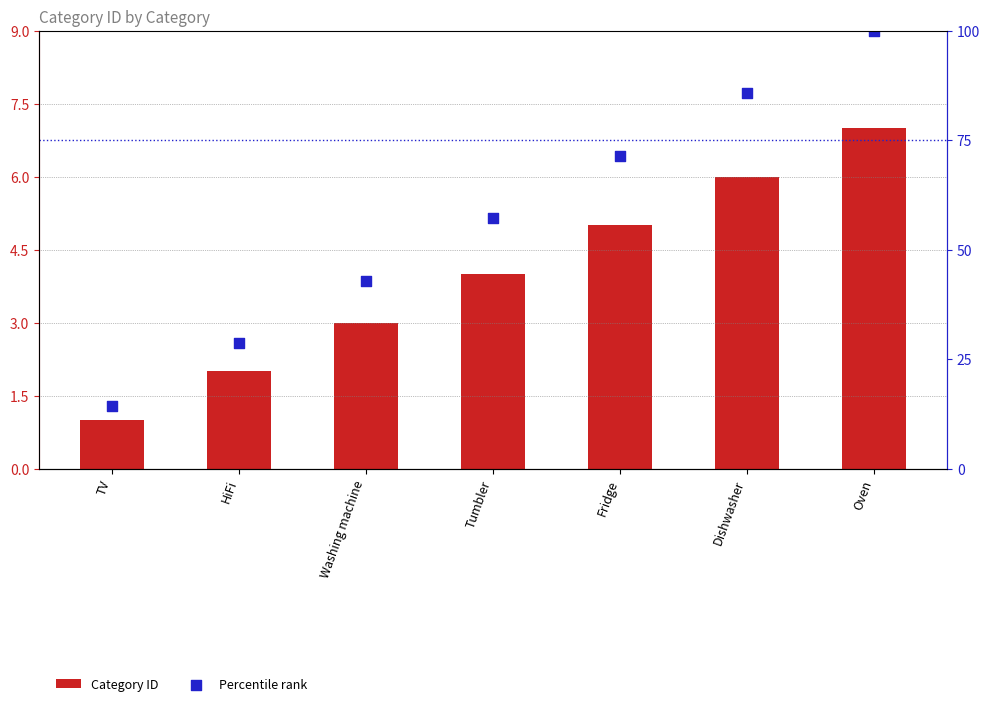

Which series has the largest total across all categories?

Percentile rank